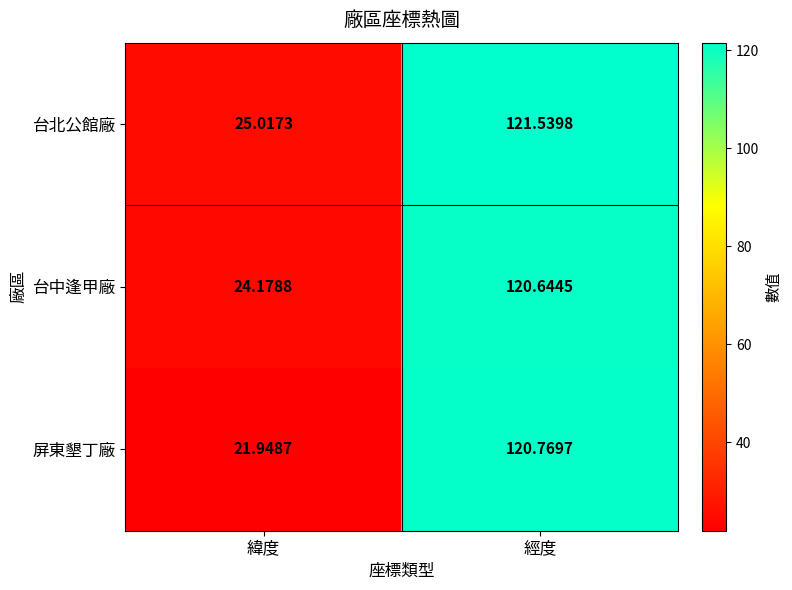

How many data points in 台中逢甲廠 are above 120?

1